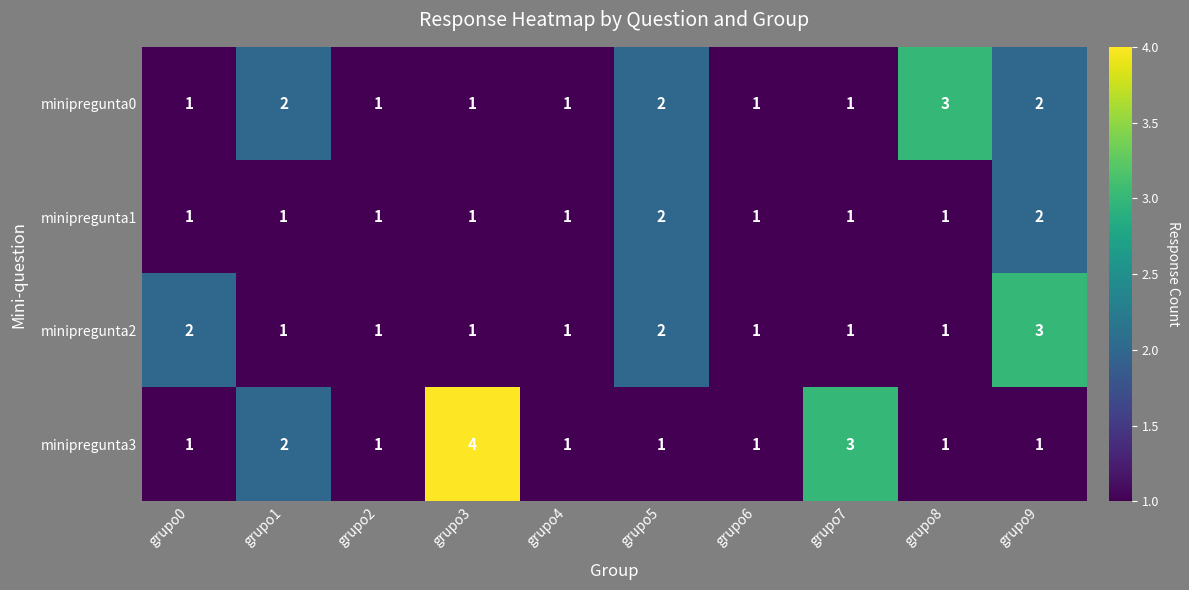

What is the total value across all series at grupo6?

4